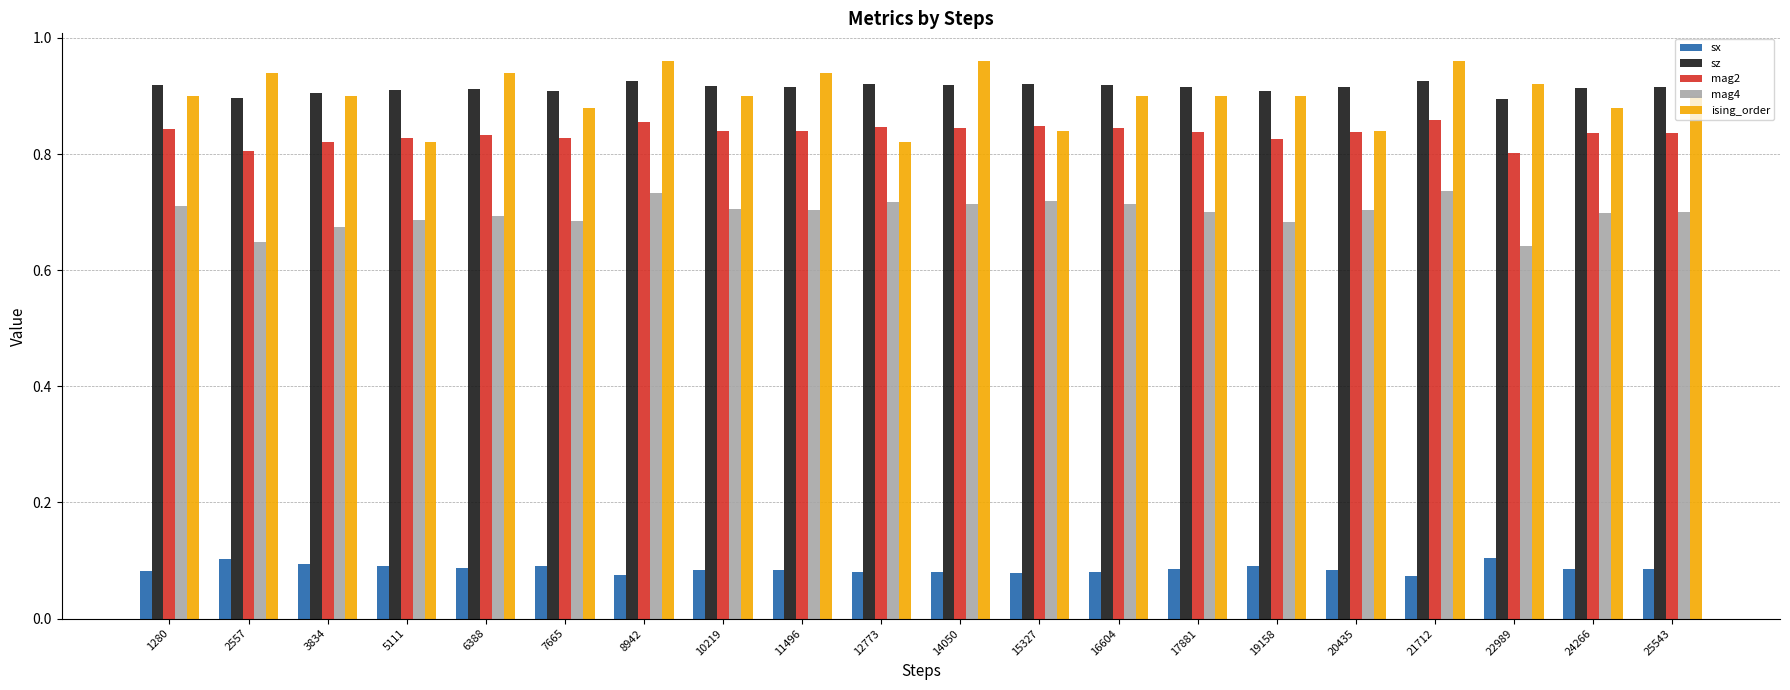

Count the mag2 values in the range 0 to 1.

20